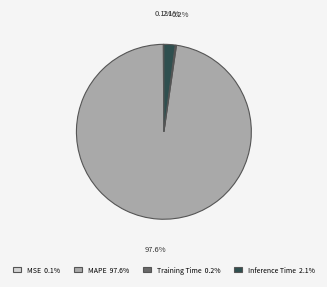

To the nearest percent, what is the average slice percentage?

25%